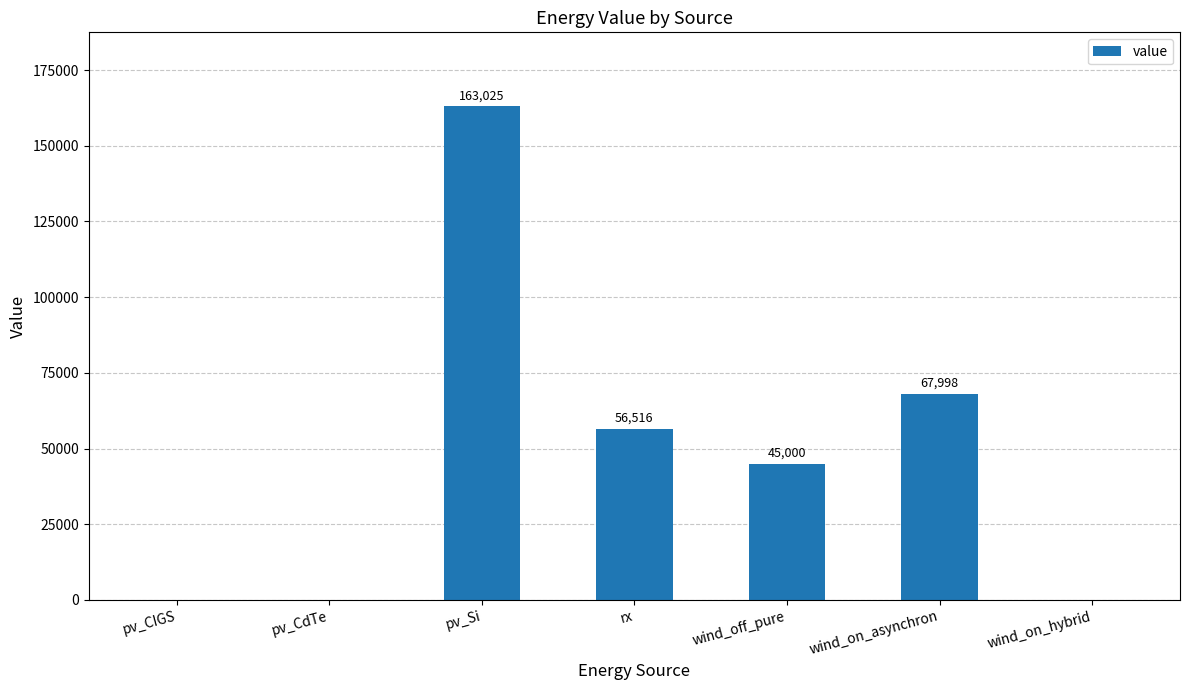

What is the sum of the values at wind_off_pure and pv_CIGS?

45000.0